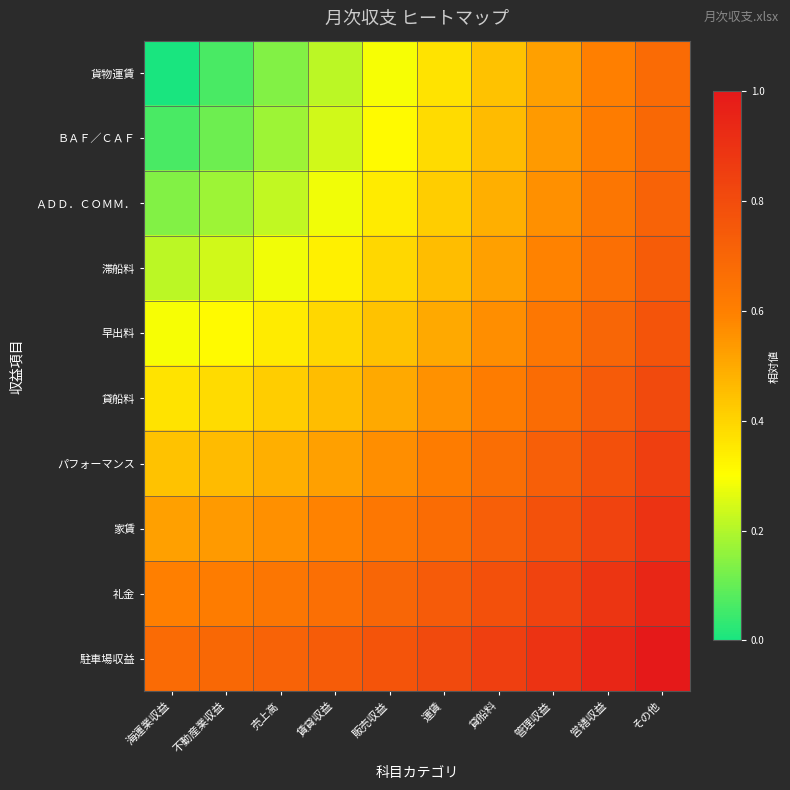

Rank the series at 販売収益 from lowest to highest value.

貨物運賃, ＢＡＦ／ＣＡＦ, ＡＤＤ．ＣＯＭＭ．, 滞船料, 早出料, 貸船料, パフォーマンス, 家賃, 礼金, 駐車場収益